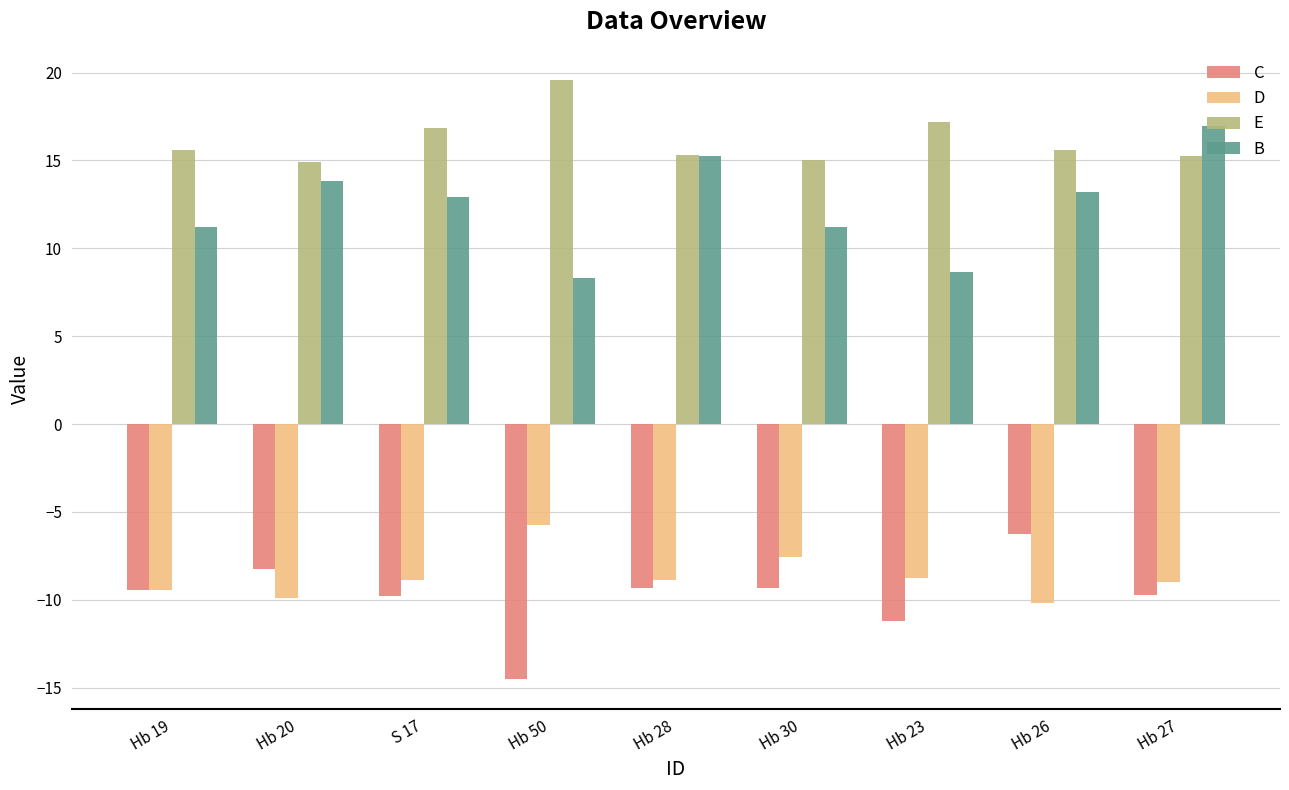

Read the C value at S 17.

-9.8